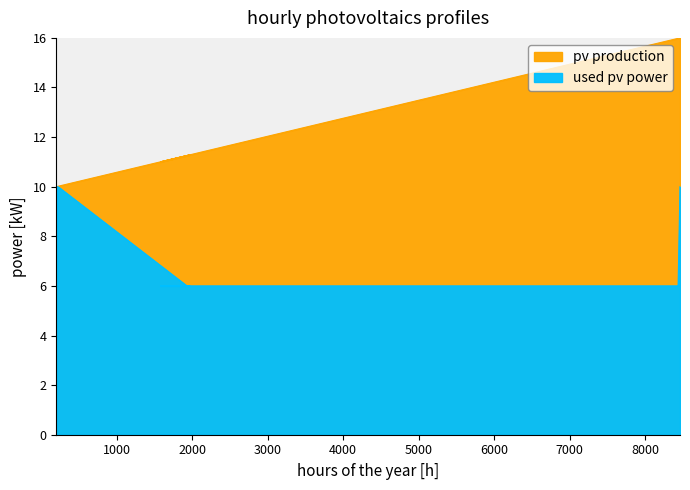

True or false: pv production and used pv power cross at least once.

False